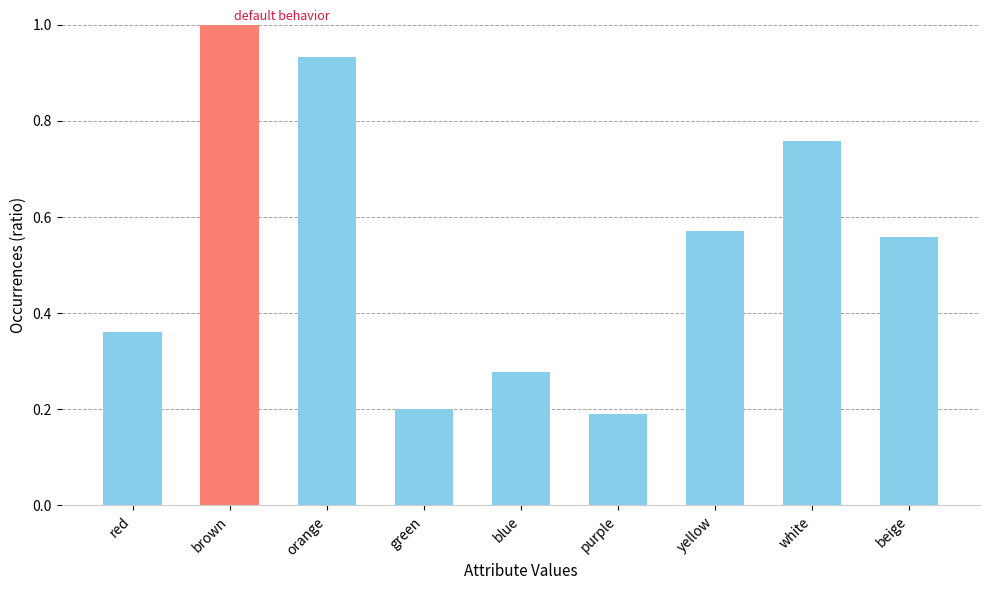

What is the label of the 4th bar from the left?

green